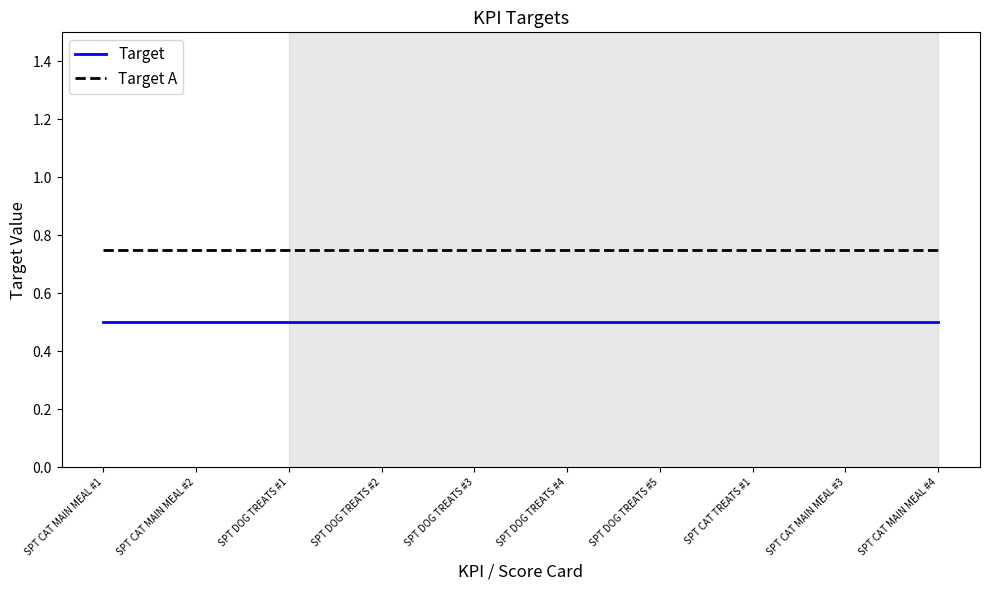

The value of Target at SPT DOG TREATS #4 is 0.5. True or false?

True